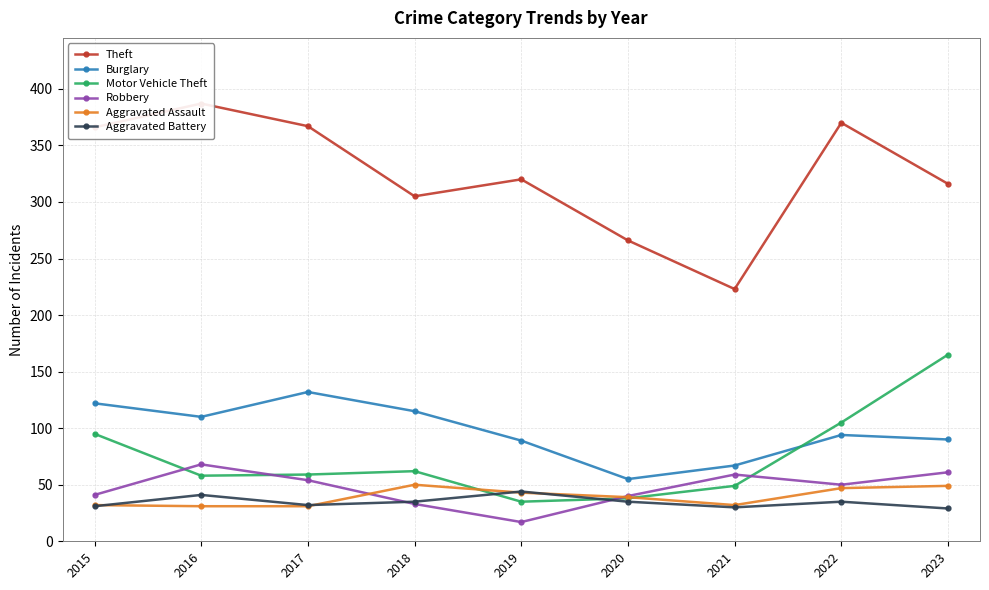

Where is Aggravated Battery nearest to the value 36?

2018